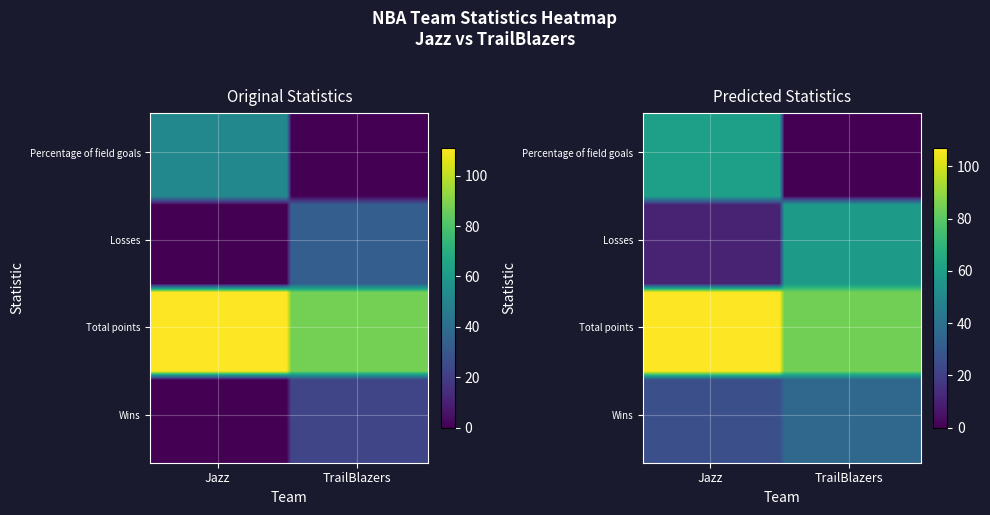

Is the value of TrailBlazers at 3 greater than the value of Jazz at 2?

No